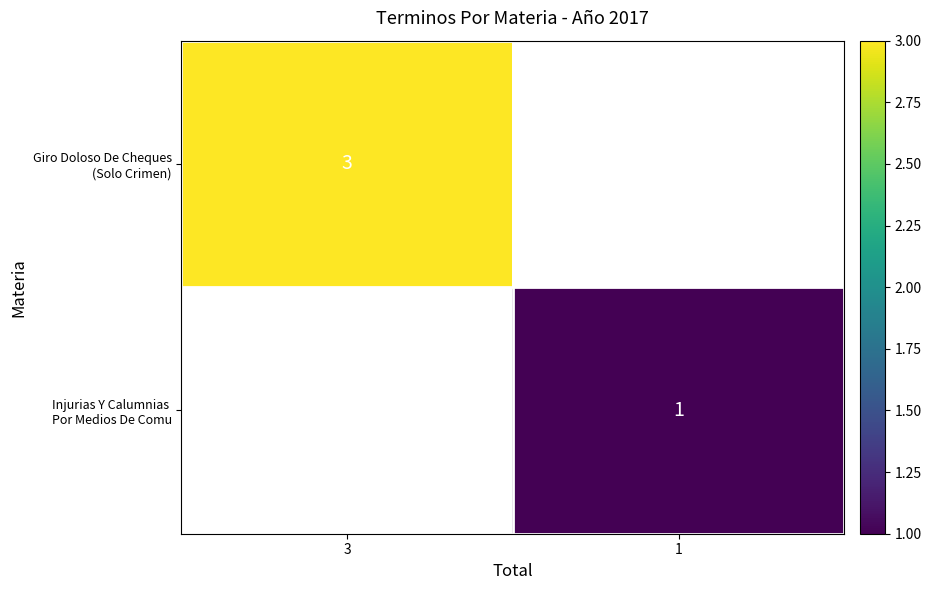

Count the number of data series in this chart.

2